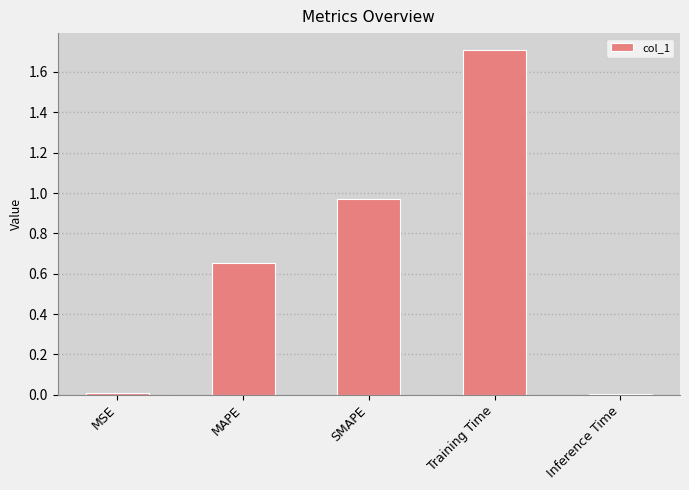

How many bars are there in total?

5